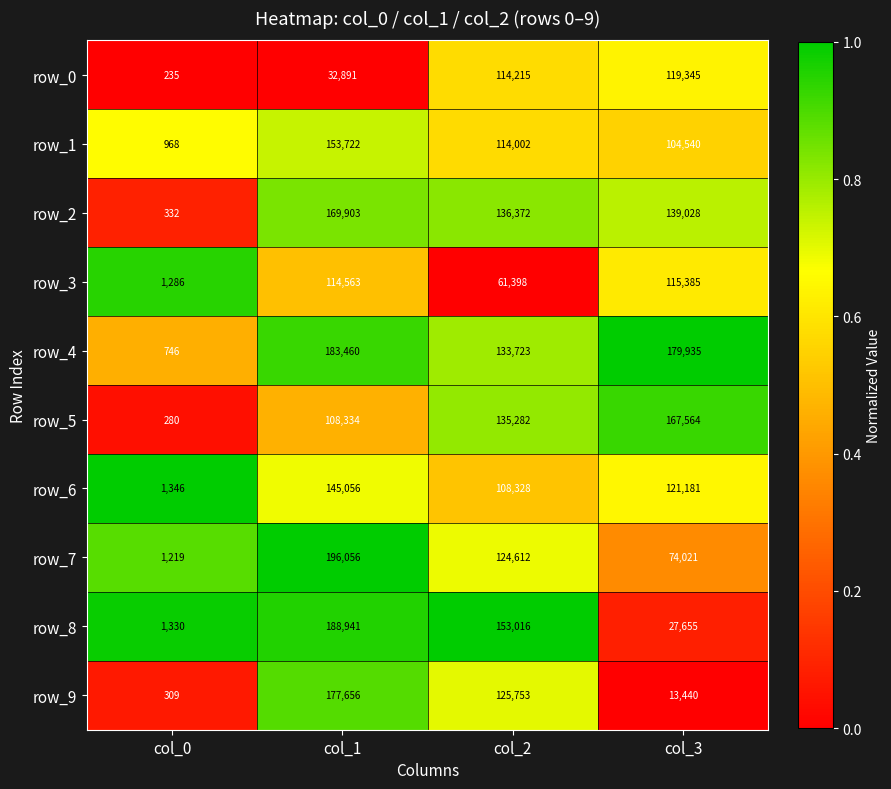

Is it true that row_8 equals 2071 at col_0?

False